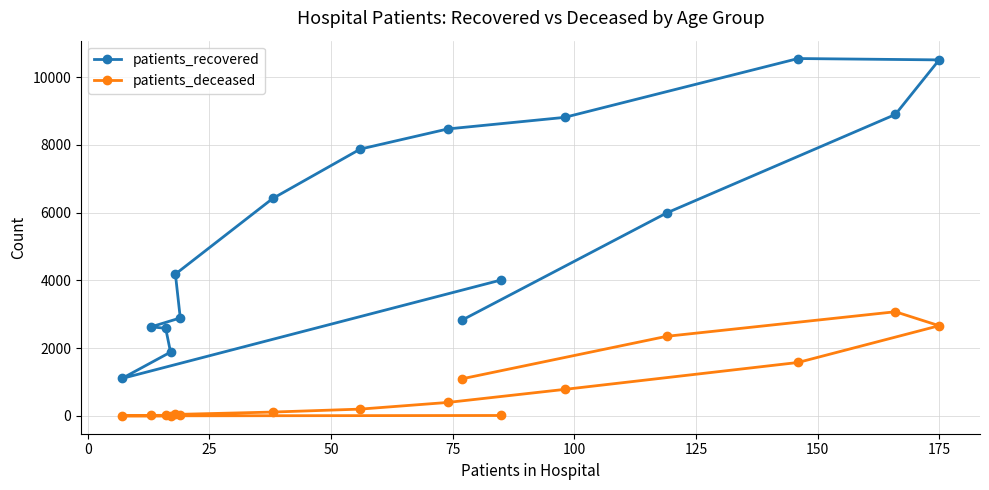

What is the value of the patients_recovered point at the 11th from the left?

4015